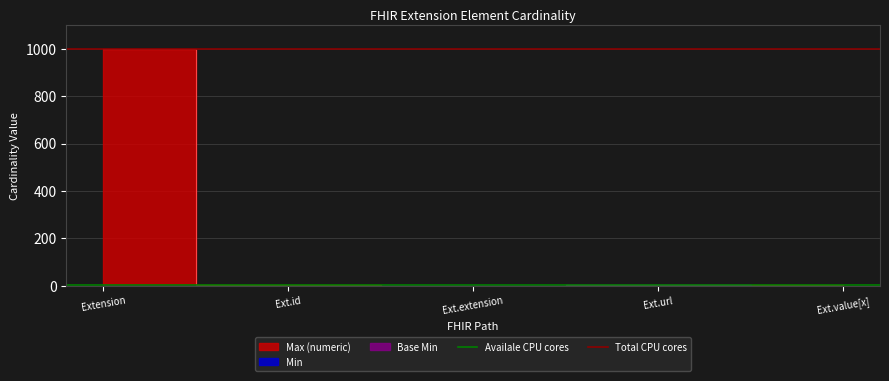

What is the label of the 1st point from the left?

Extension